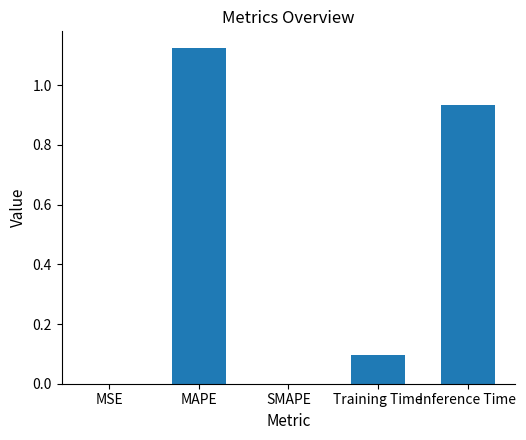

How many categories are shown in the chart?

5